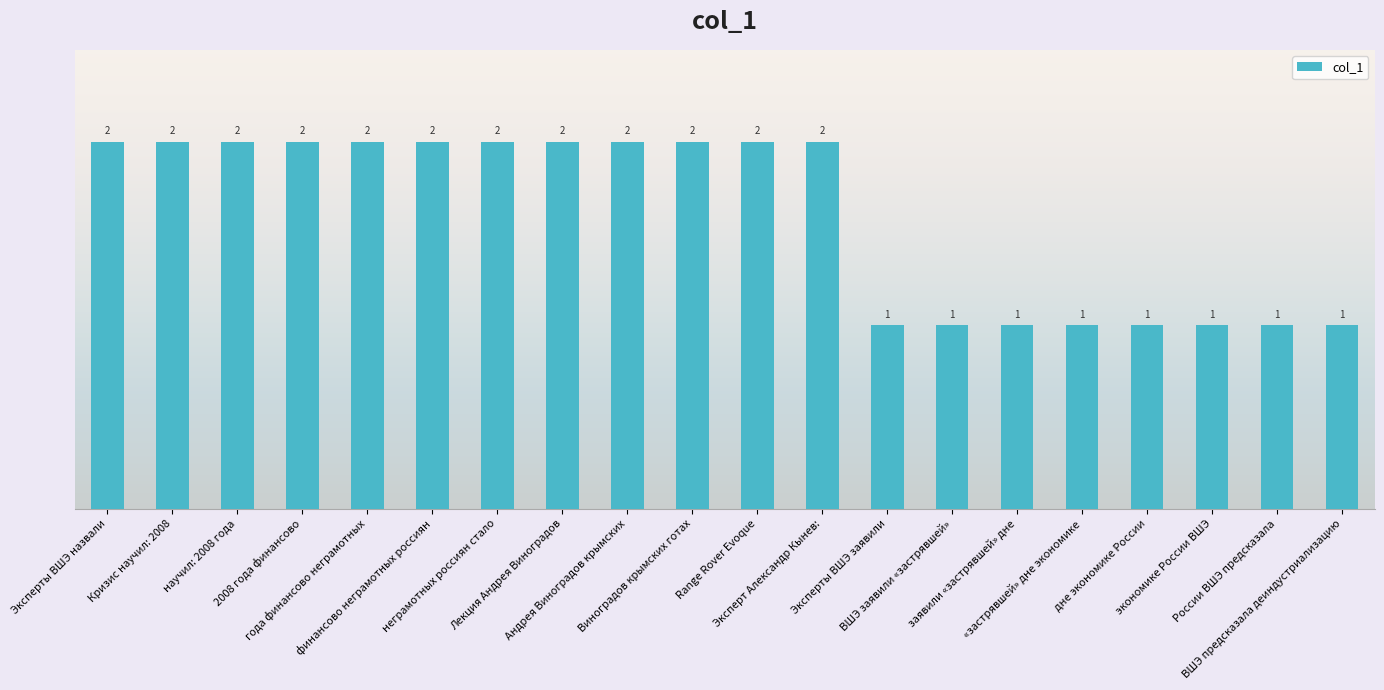

What value does the data have at ВШЭ заявили «застрявшей»?

1